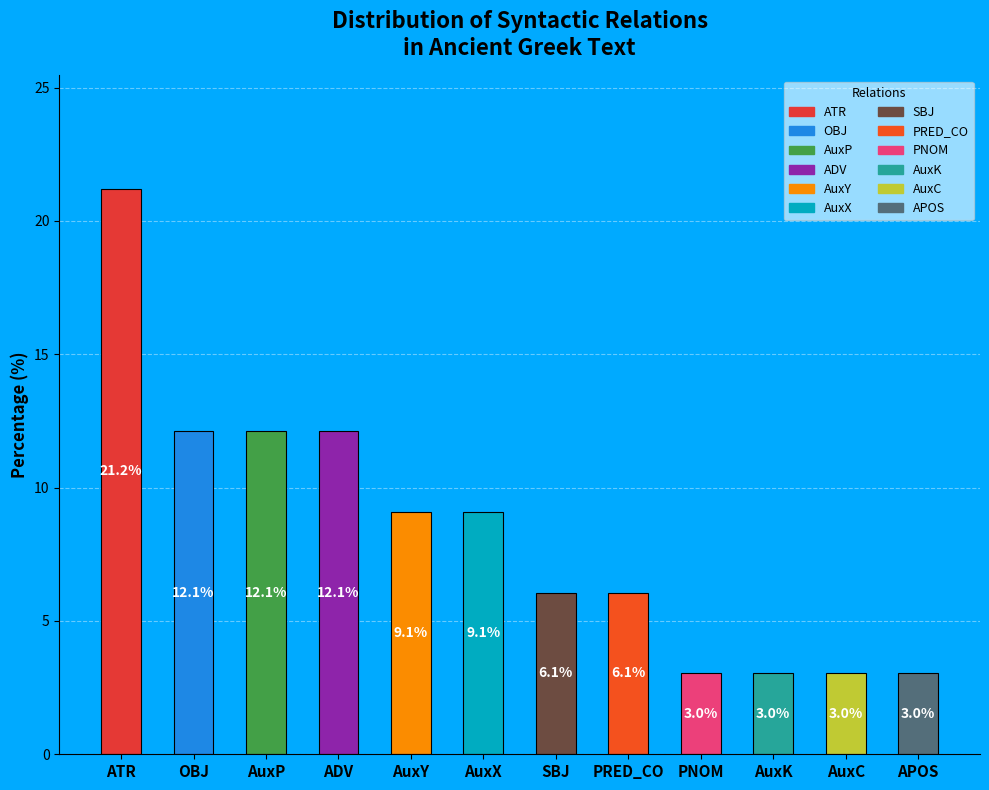

Is it true that the value at AuxP is 21.8?

False